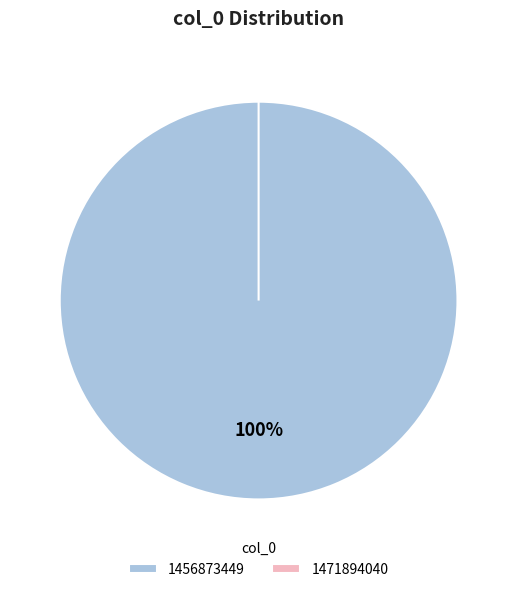

The 1471894040 slice represents 0% of the pie. True or false?

True